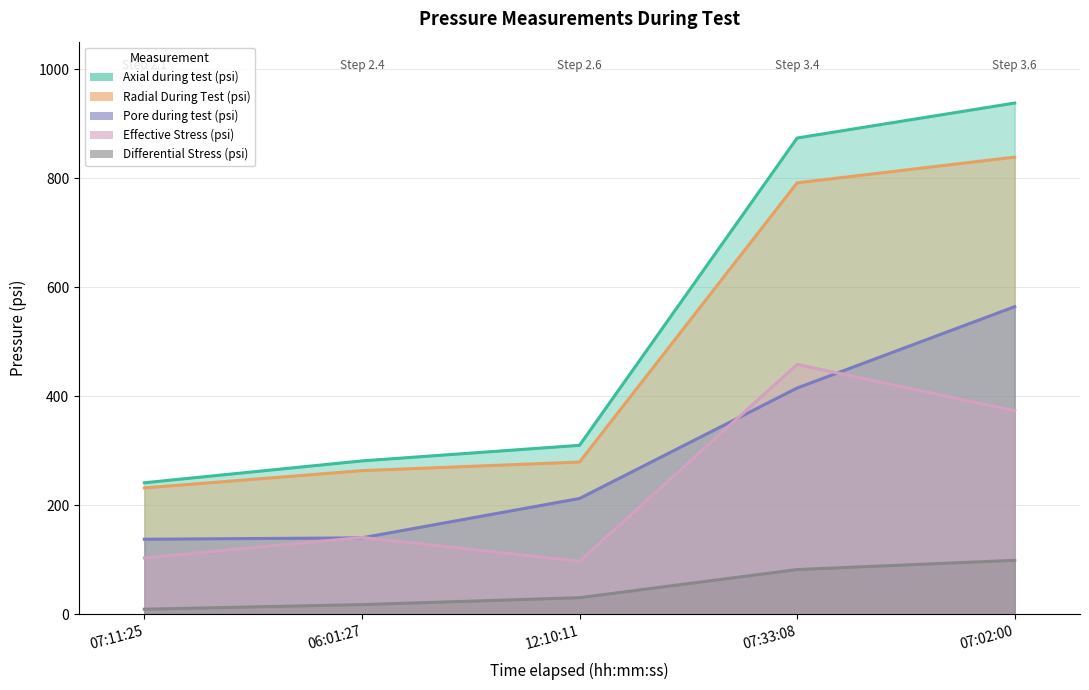

At which label is Differential Stress (psi) closest to 54?

12:10:11